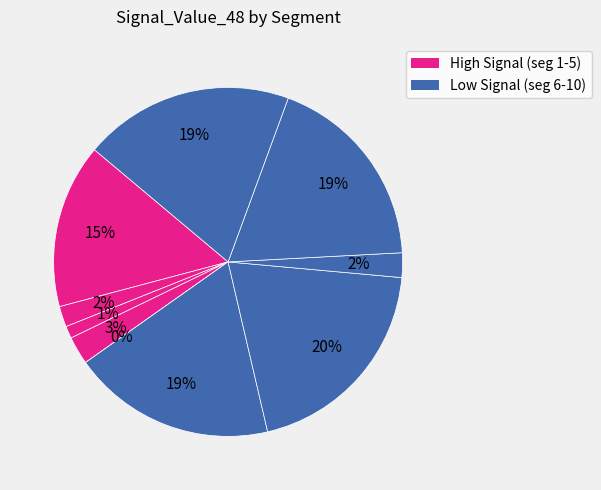

To the nearest percent, what is the combined percentage of signal segment 9 and signal segment 5?

19%